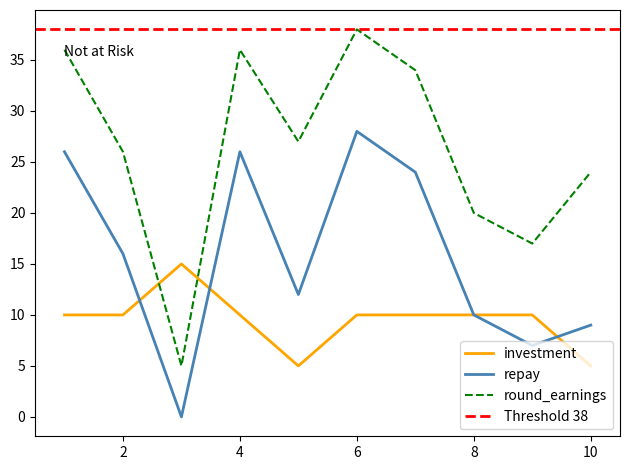

True or false: investment has a value of 10 at 8.

True